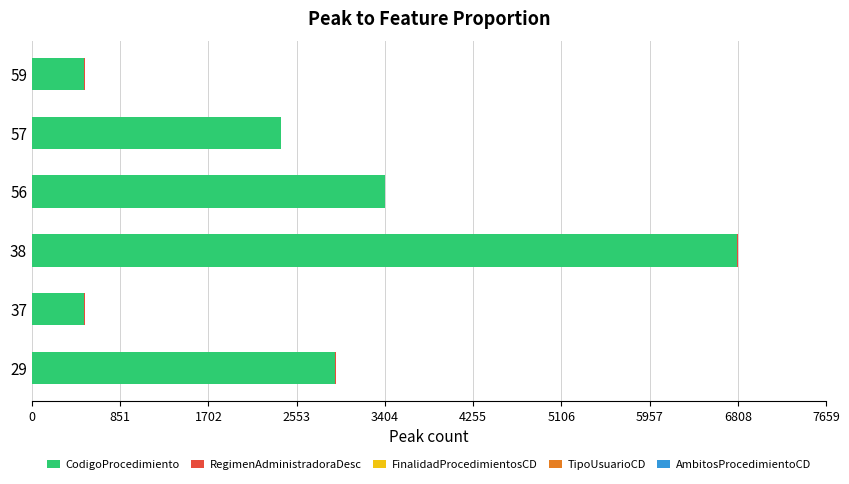

At which category is the sum across all series the highest?

38